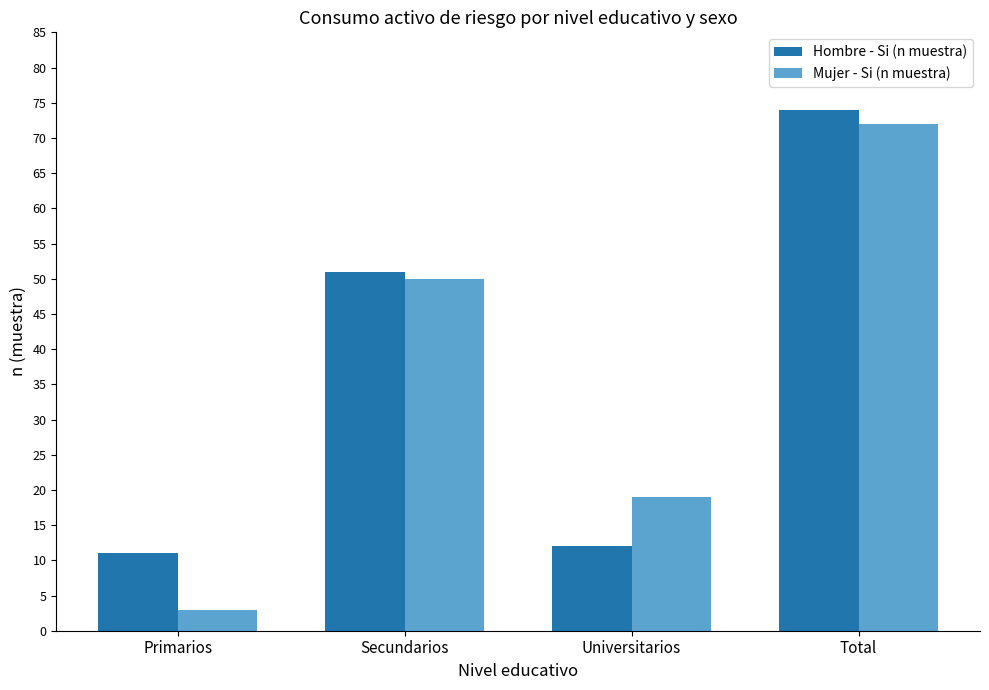

Which series has the largest total across all categories?

Hombre - Si (n muestra)